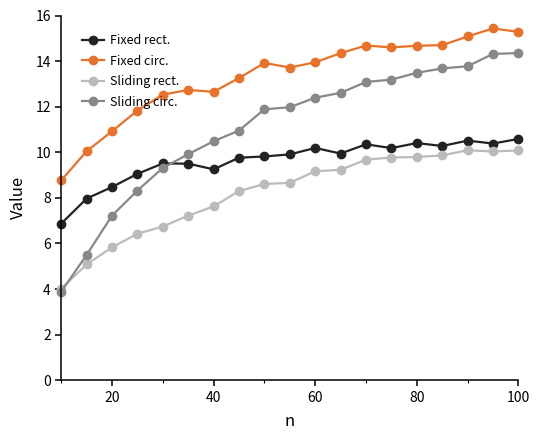

How many times do Sliding circ. and Sliding rect. cross each other?

1